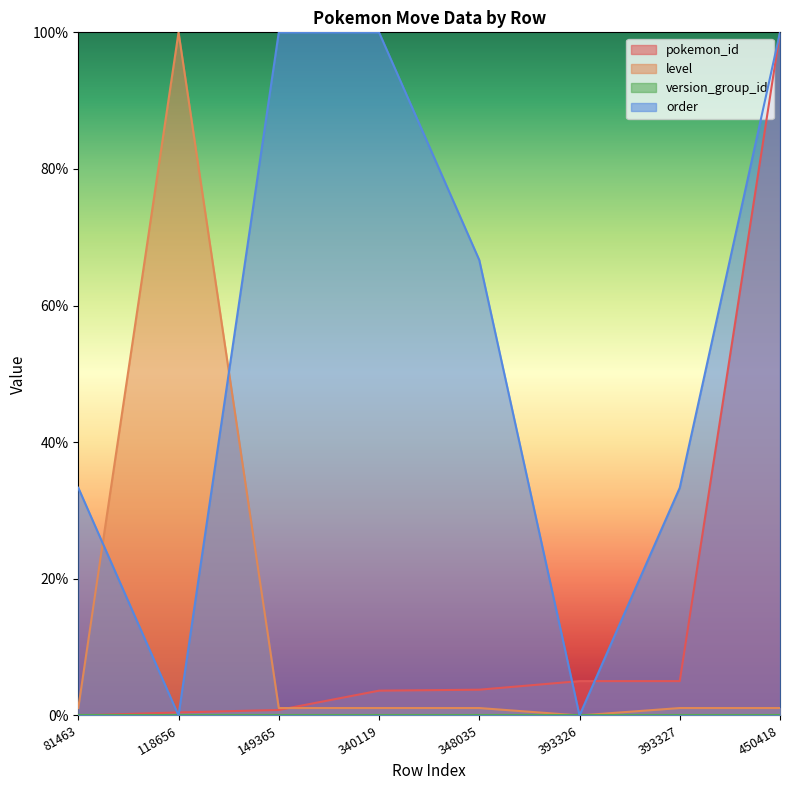

Where is the first local minimum for order?

118656